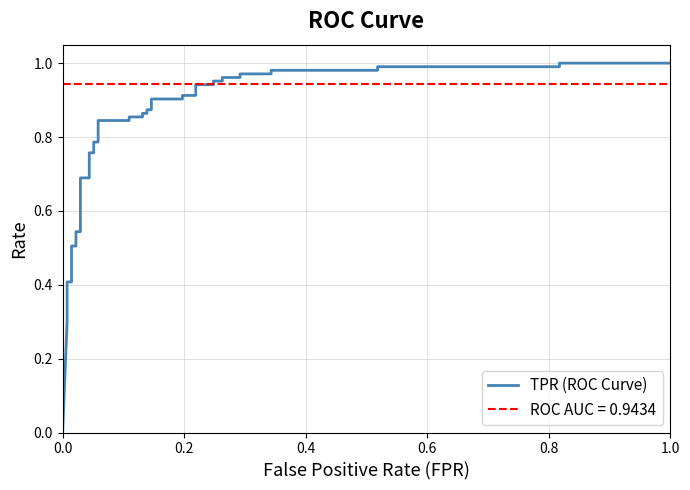

Does the chart display data point markers on the line(s)?

No